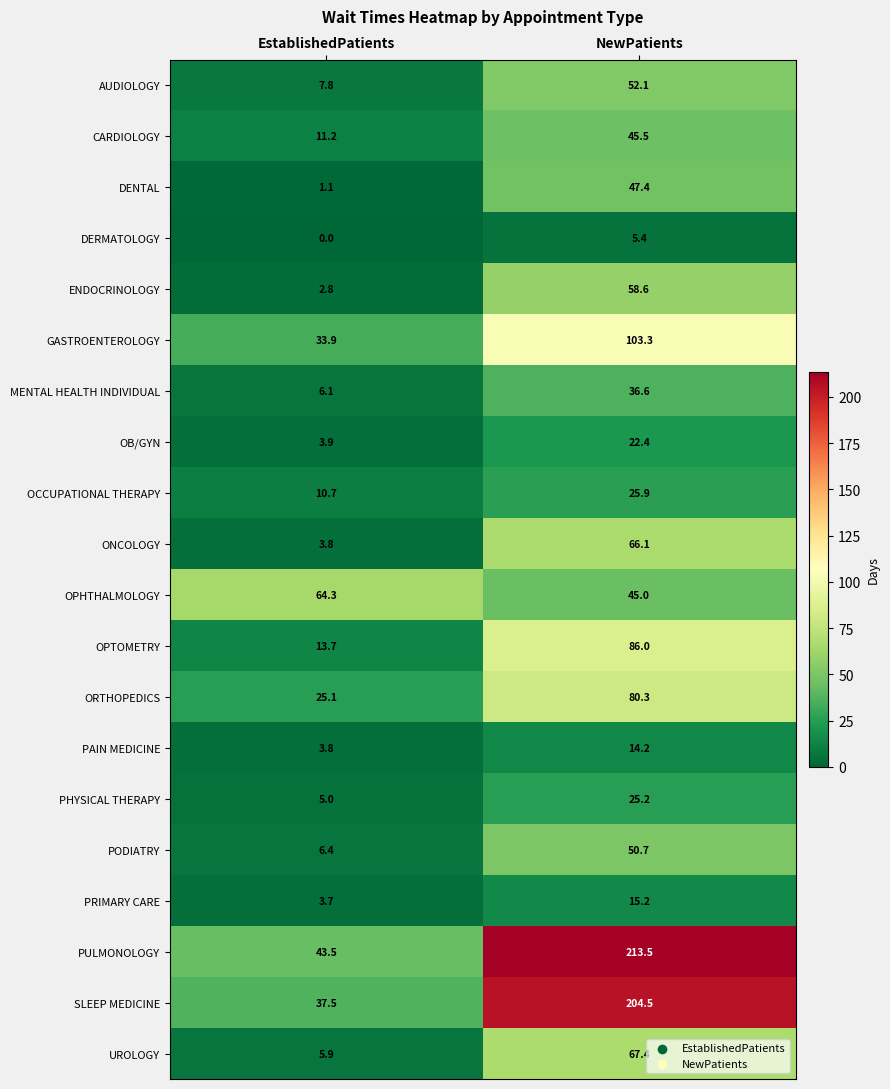

Where does the MENTAL HEALTH INDIVIDUAL series first go above 36?

NewPatients